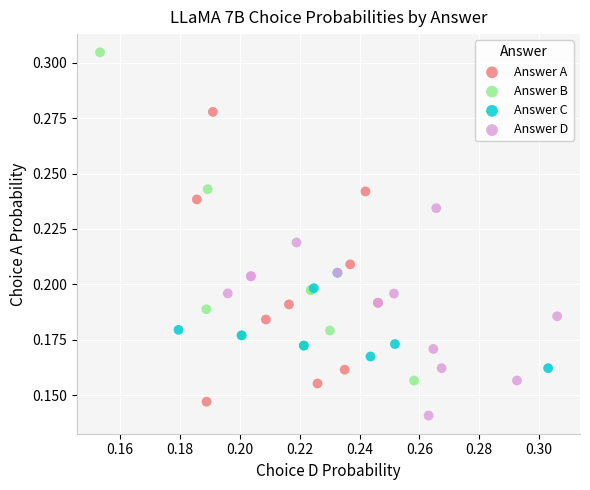

Which series reaches the minimum Y coordinate?

Answer D